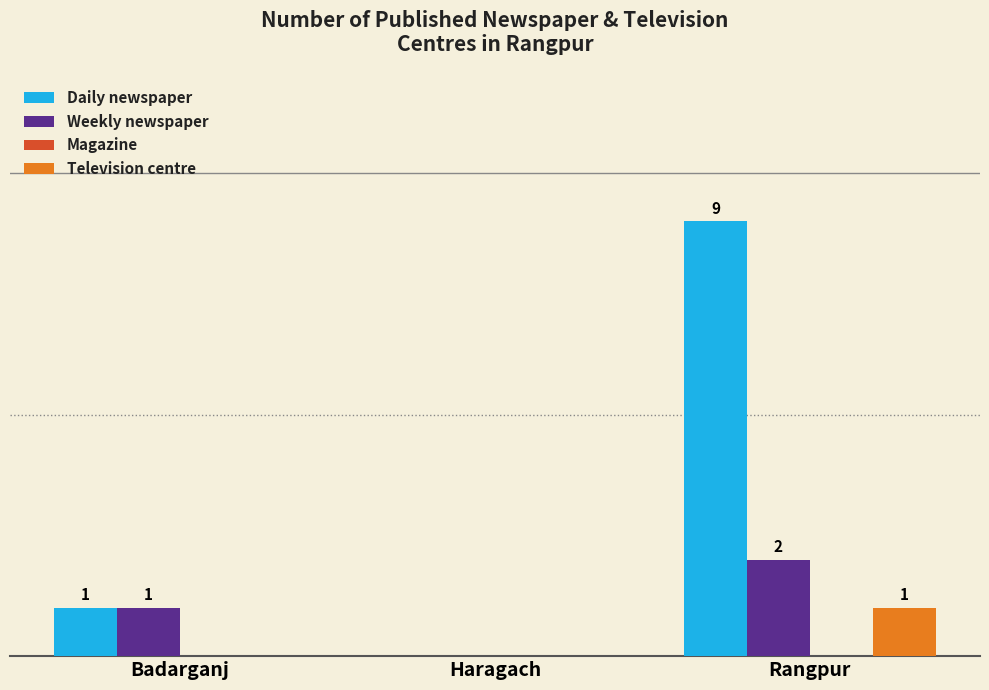

Which series changed the most between Haragach and Rangpur?

Daily newspaper